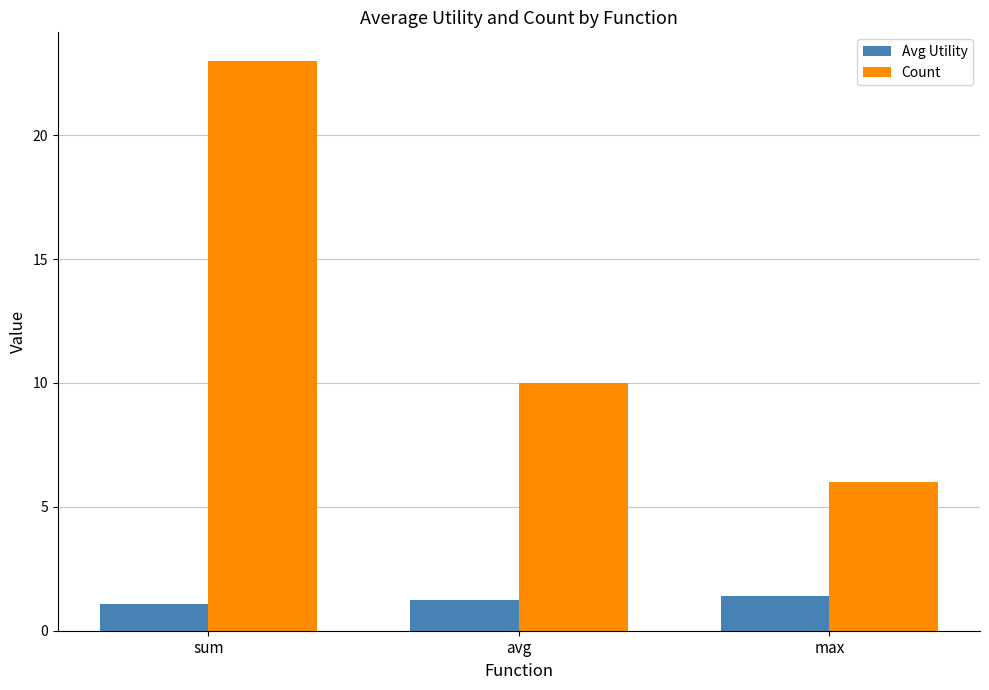

What is the maximum value shown in the chart?

23.0